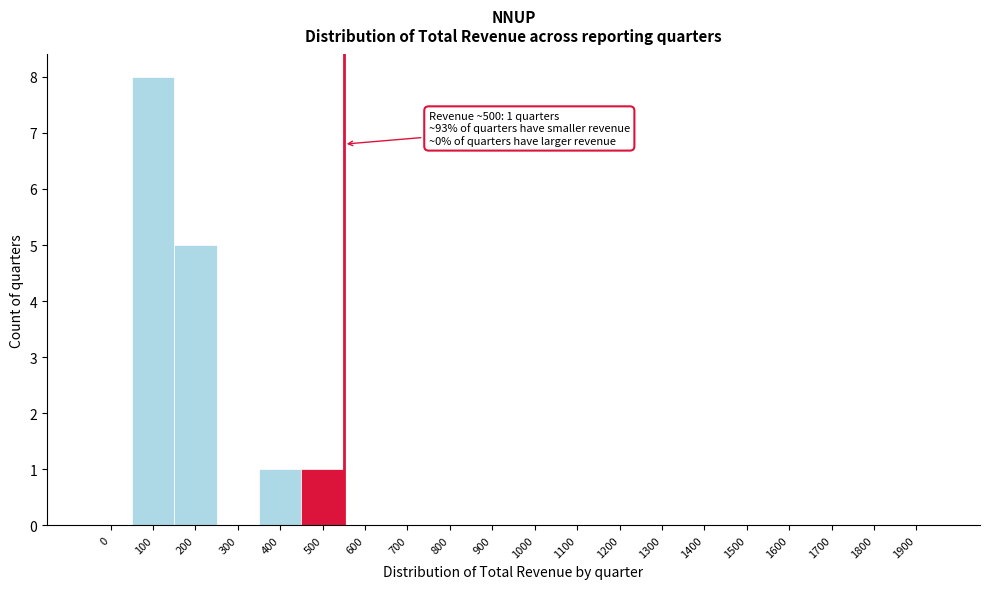

Reading left to right, what are all the values shown in this chart?

0=0	100=8	200=5	300=0	400=1	500=1	600=0	700=0	800=0	900=0	1000=0	1100=0	1200=0	1300=0	1400=0	1500=0	1600=0	1700=0	1800=0	1900=0